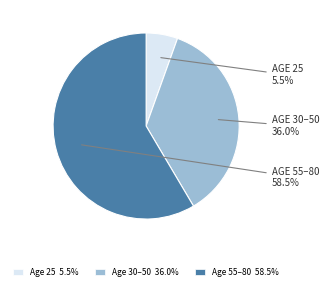

Which has a higher value, Age 55–80 58.5% or Age 30–50 36.0%?

Age 55–80 58.5%